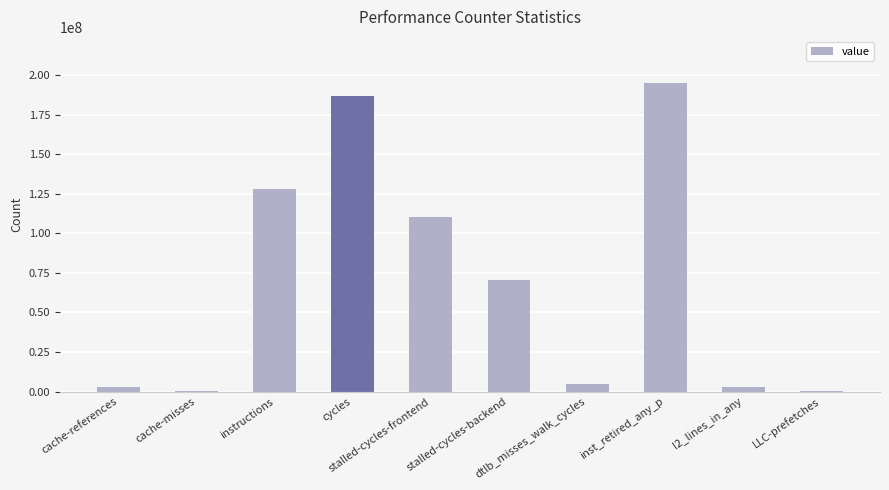

What is the sum of all values?

701555415